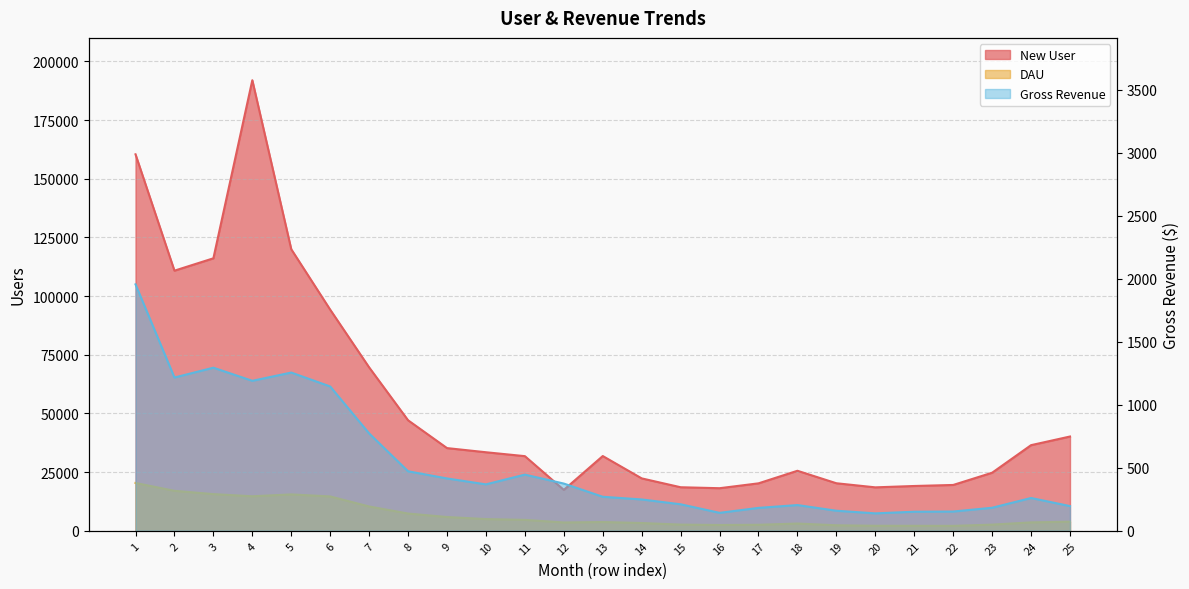

What are all the series names shown in the legend?

New User, DAU, Gross Revenue